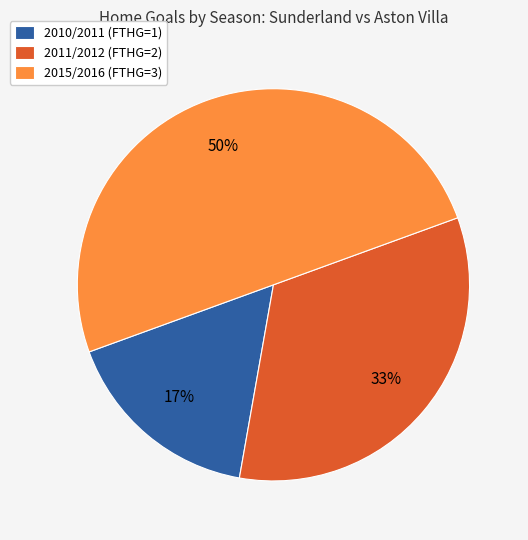

Combined, do 2011/2012 (FTHG=2) and 2015/2016 (FTHG=3) account for over 50%?

Yes